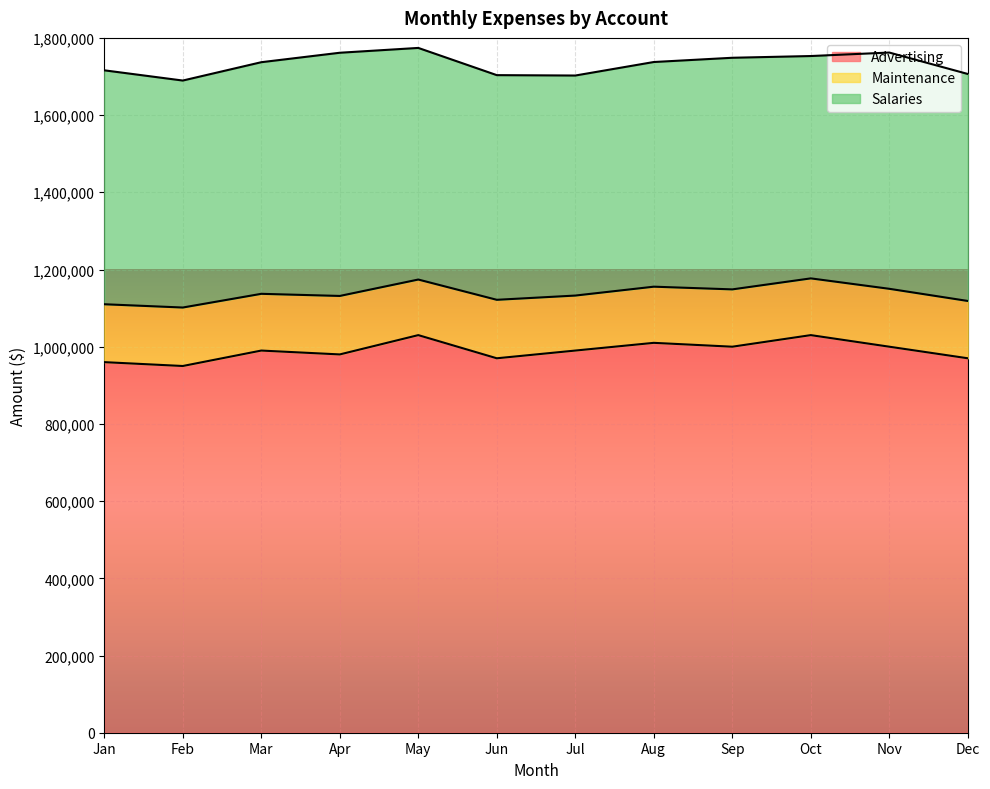

What is the sum of all Advertising values?

11880000